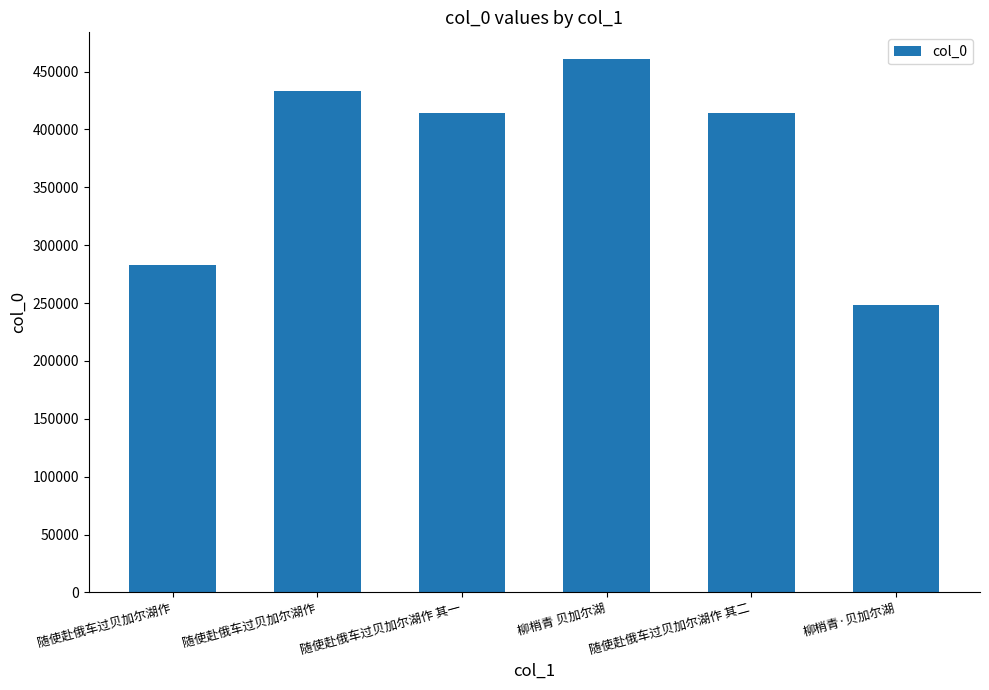

How many values are below 413833?

3